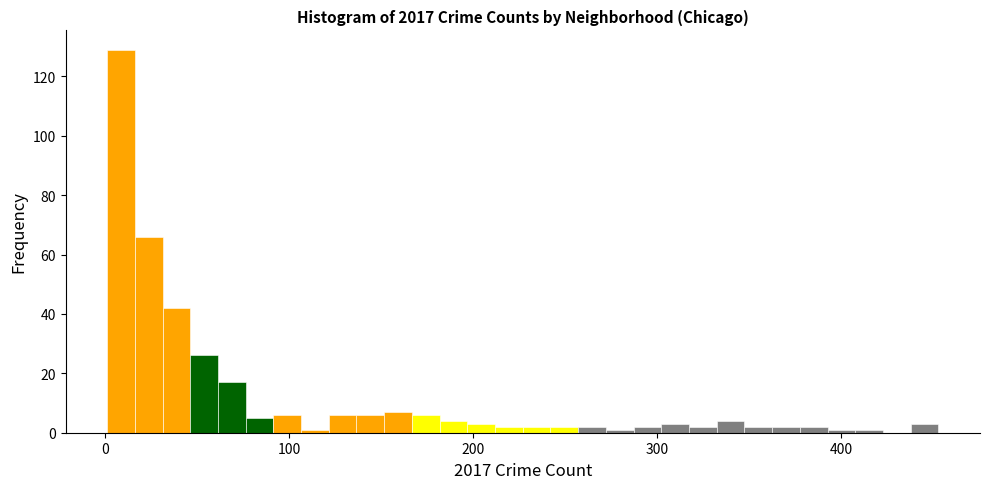

Around what value on the x-axis is the tallest bar? Give the approximate position of its centre, as read against the axis.

10